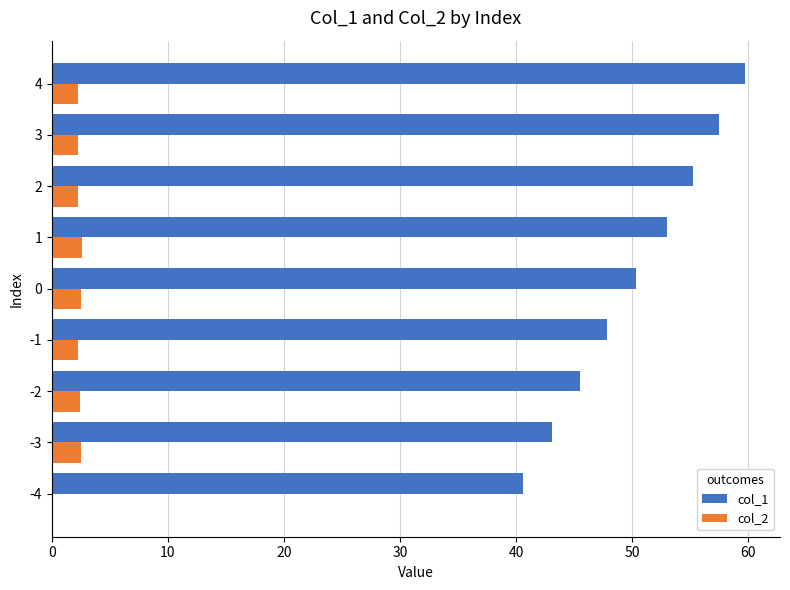

Between -4 and 3, which series saw the biggest shift?

col_1